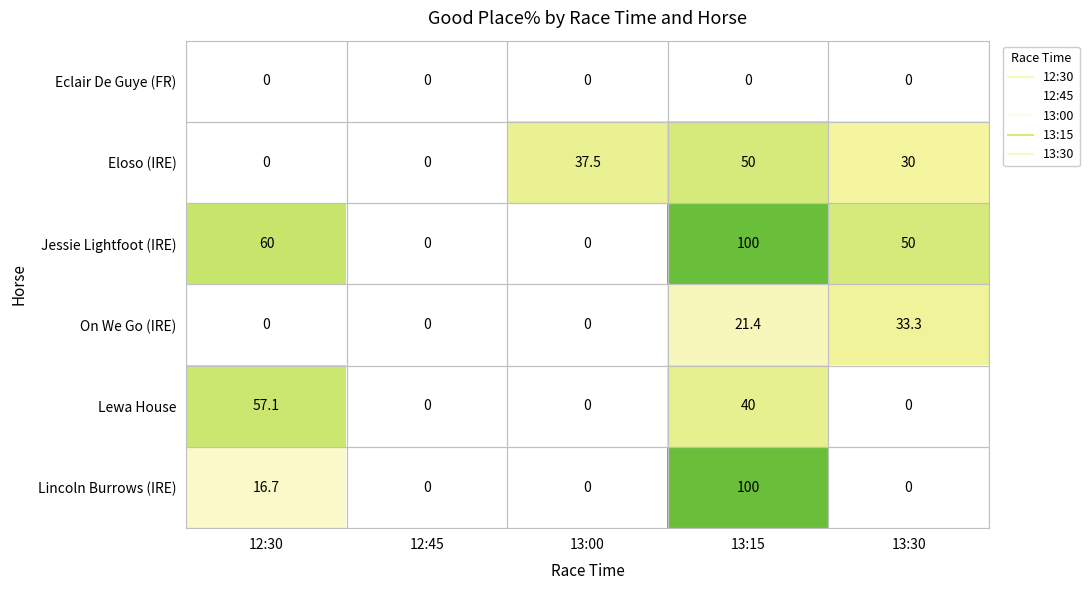

What is the difference between the Lincoln Burrows (IRE) values at 12:30 and 13:15?

83.3